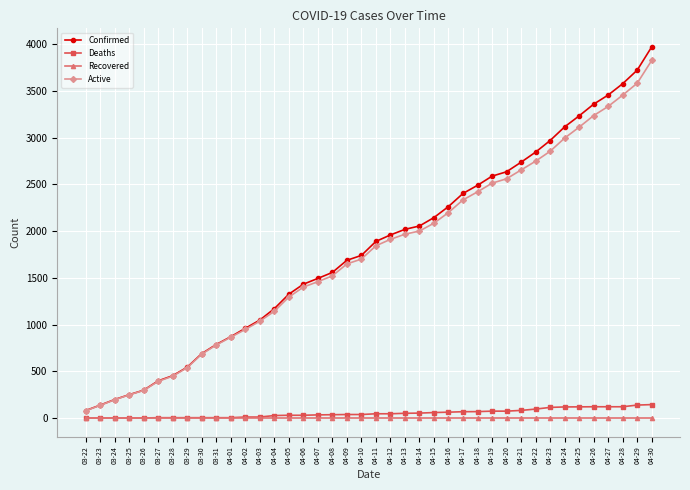

Which series has the widest spread of values?

Confirmed